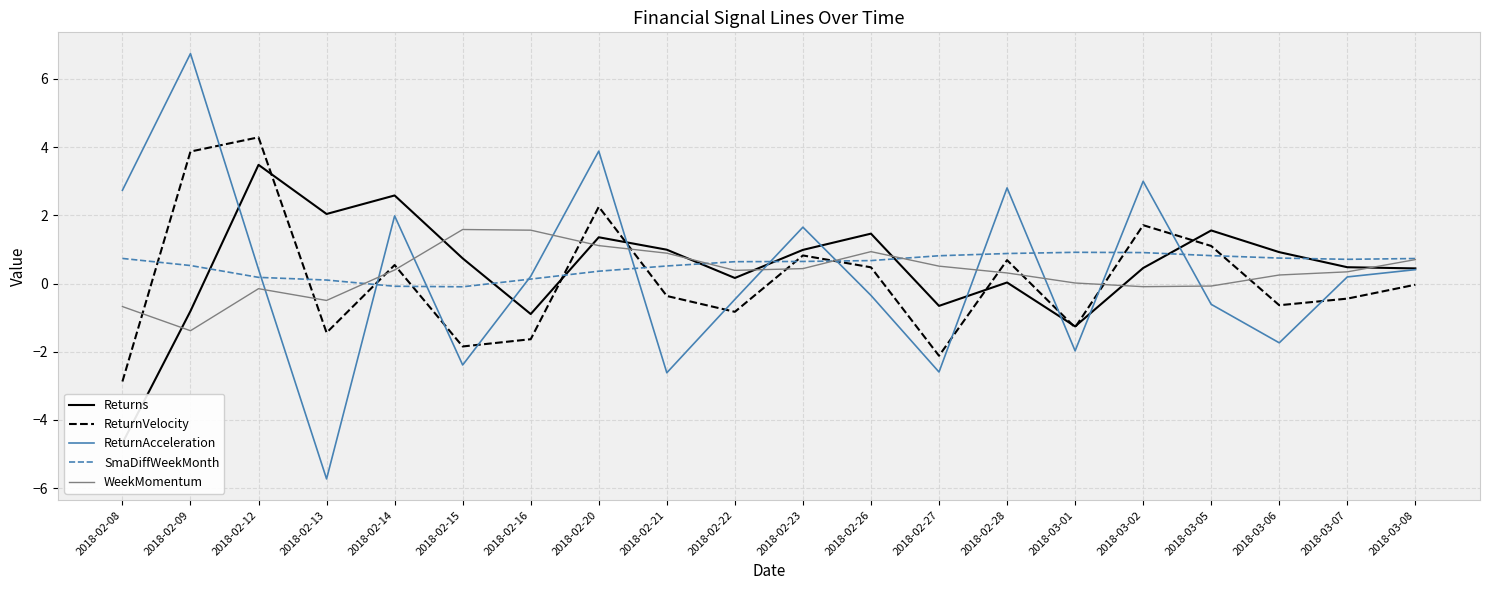

Reading right to left, transcribe all the data shown in this chart.

Returns: 0.4	0.5	0.9	1.6	0.5	-1.3	0.0	-0.7	1.5	1.0	0.2	1.0	1.4	-0.9	0.7	2.6	2.0	3.5	-0.8	-4.7
ReturnVelocity: -0.0	-0.4	-0.6	1.1	1.7	-1.3	0.7	-2.1	0.5	0.8	-0.8	-0.4	2.3	-1.6	-1.8	0.5	-1.4	4.3	3.9	-2.9
ReturnAcceleration: 0.4	0.2	-1.7	-0.6	3.0	-2.0	2.8	-2.6	-0.3	1.7	-0.5	-2.6	3.9	0.2	-2.4	2.0	-5.7	0.4	6.7	2.7
SmaDiffWeekMonth: 0.7	0.7	0.7	0.8	0.9	0.9	0.9	0.8	0.7	0.6	0.6	0.5	0.4	0.1	-0.1	-0.1	0.1	0.2	0.5	0.7
WeekMomentum: 0.7	0.3	0.3	-0.1	-0.1	0.0	0.3	0.5	0.9	0.4	0.4	0.9	1.1	1.6	1.6	0.4	-0.5	-0.2	-1.4	-0.7